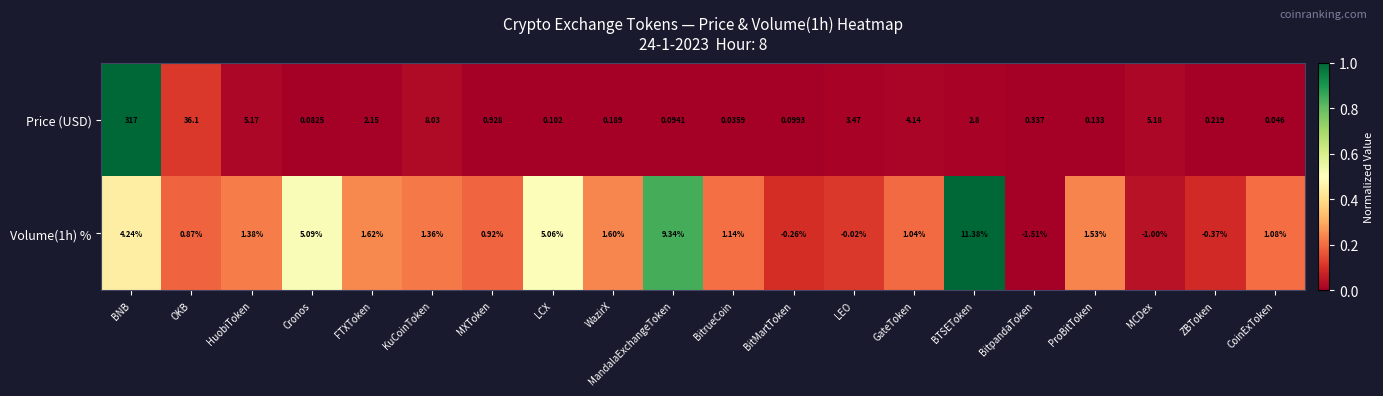

At which label is Volume(1h) % closest to 4?

BNB